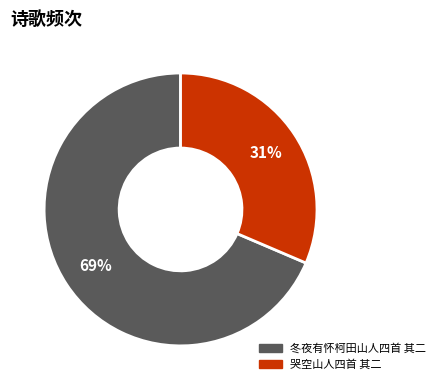

To the nearest percent, what percentage of the pie is 冬夜有怀柯田山人四首 其二?

69%